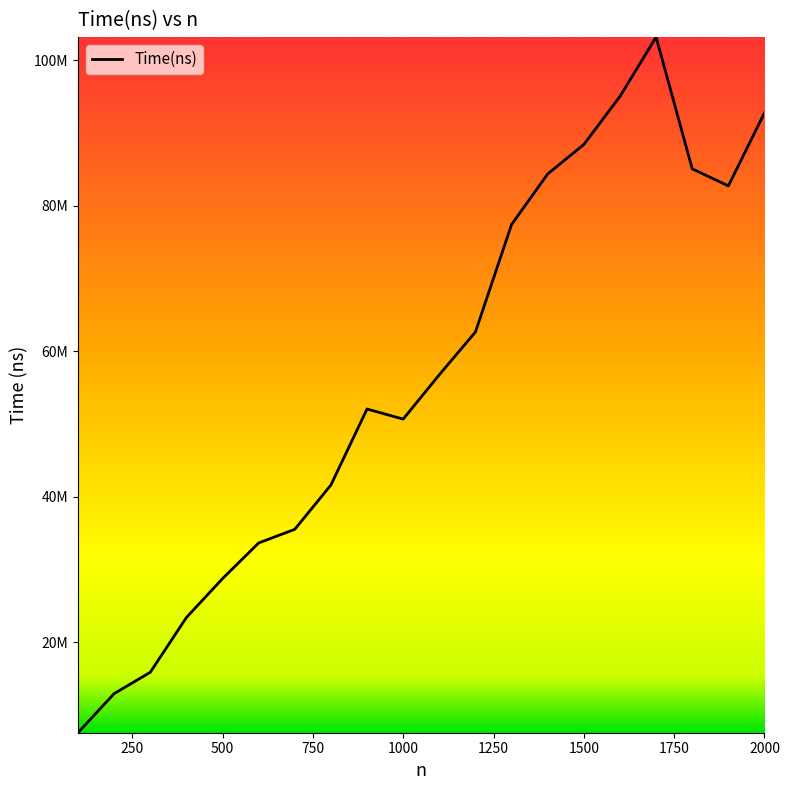

Does the chart have visible grid lines?

No